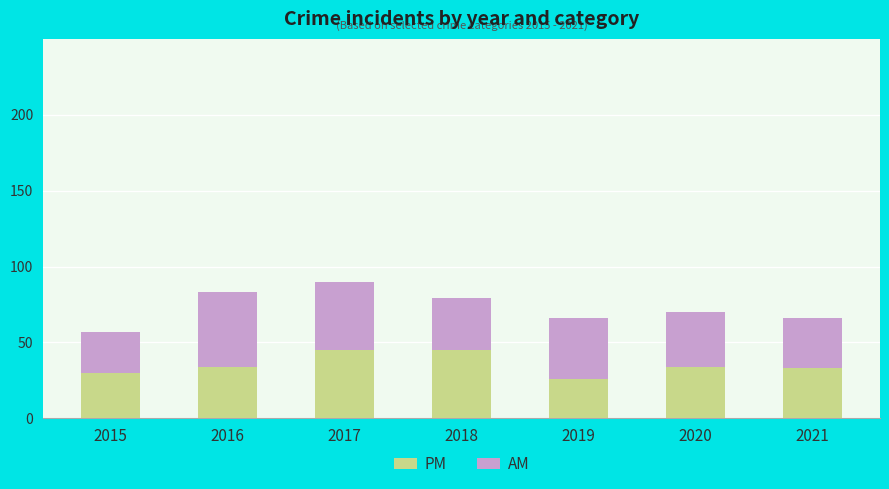

What is the minimum value for PM?

26